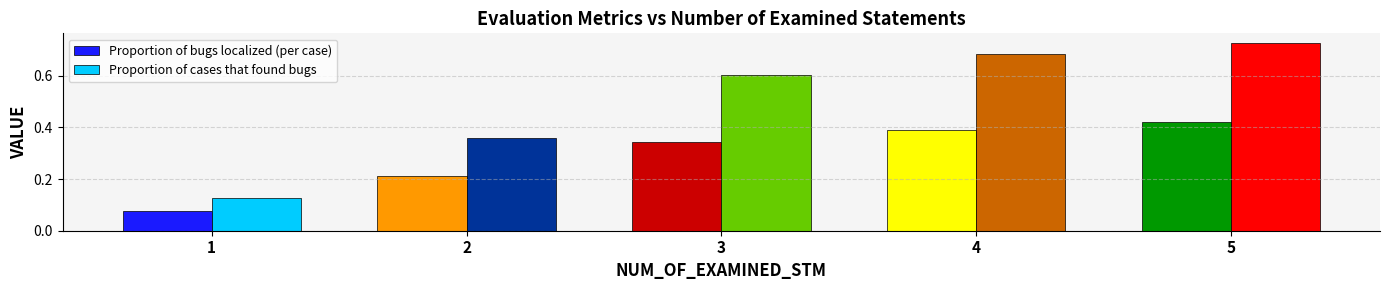

Which series changed the most between 2 and 3?

Proportion of cases that found bugs